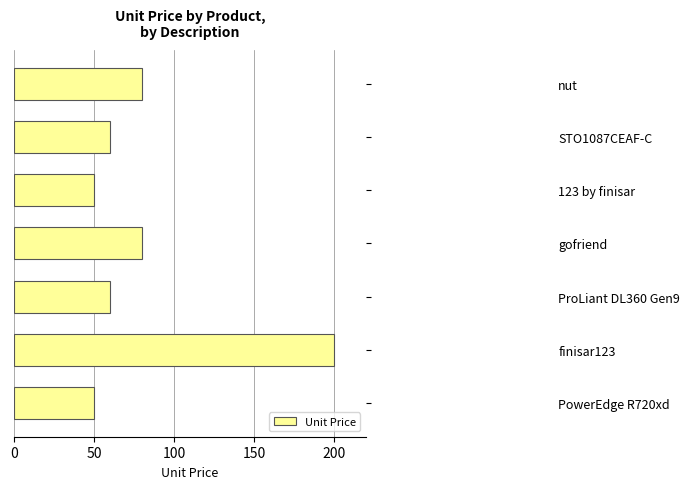

What is the difference between the maximum and minimum values?

150